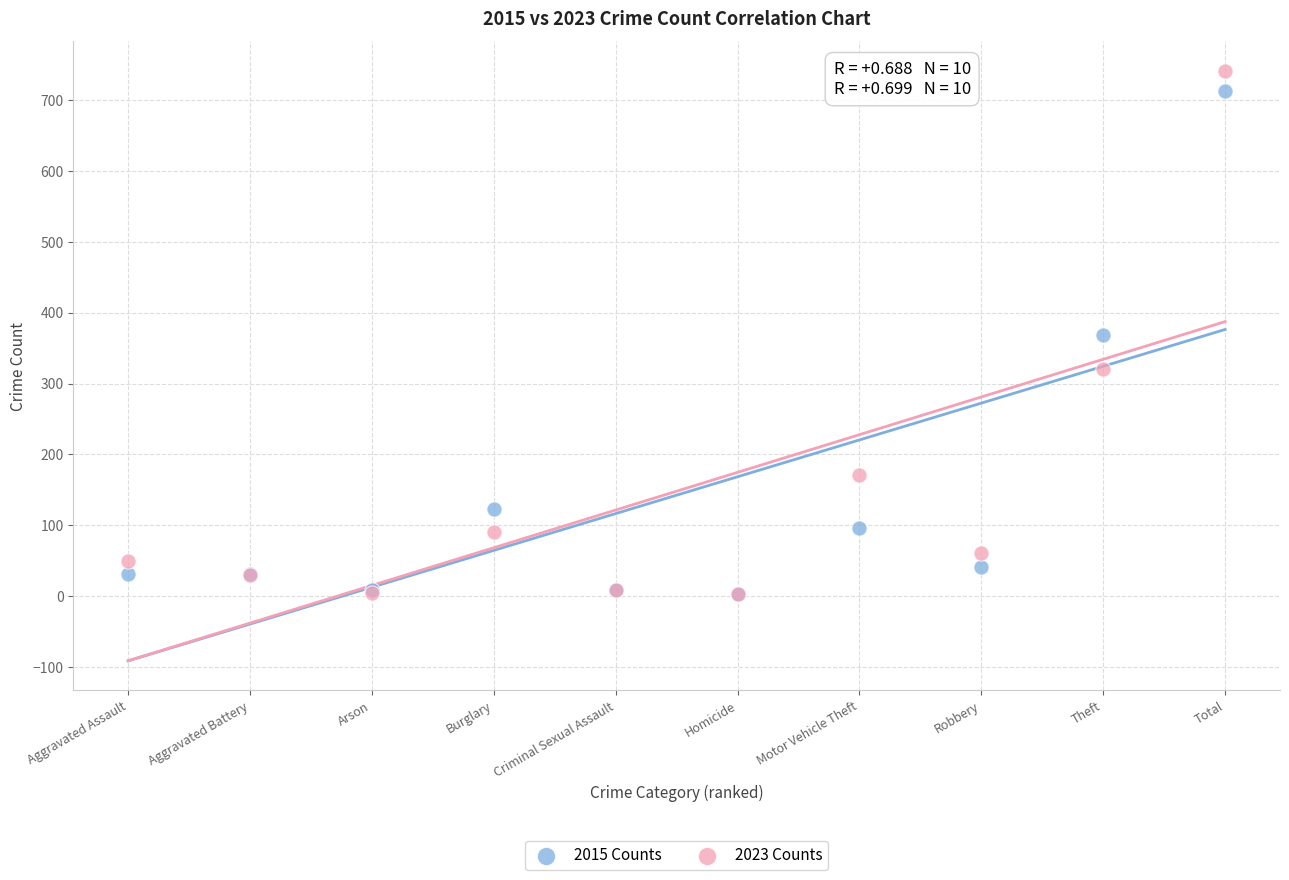

In the 2015 Counts series, what Y value is closest to 358?

369